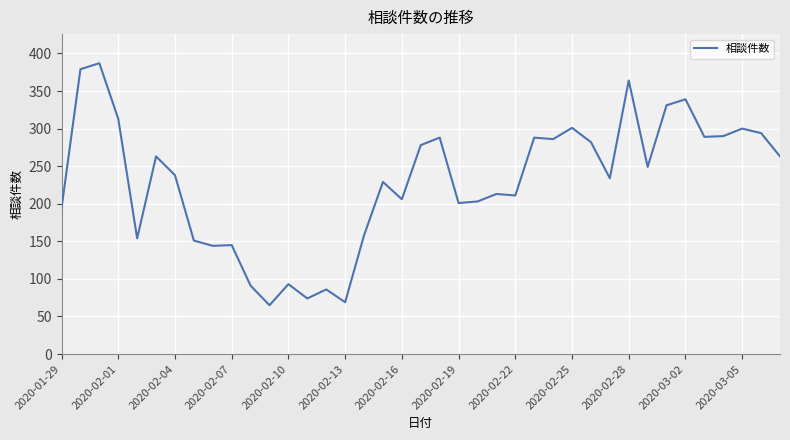

What is the greatest value displayed?

387